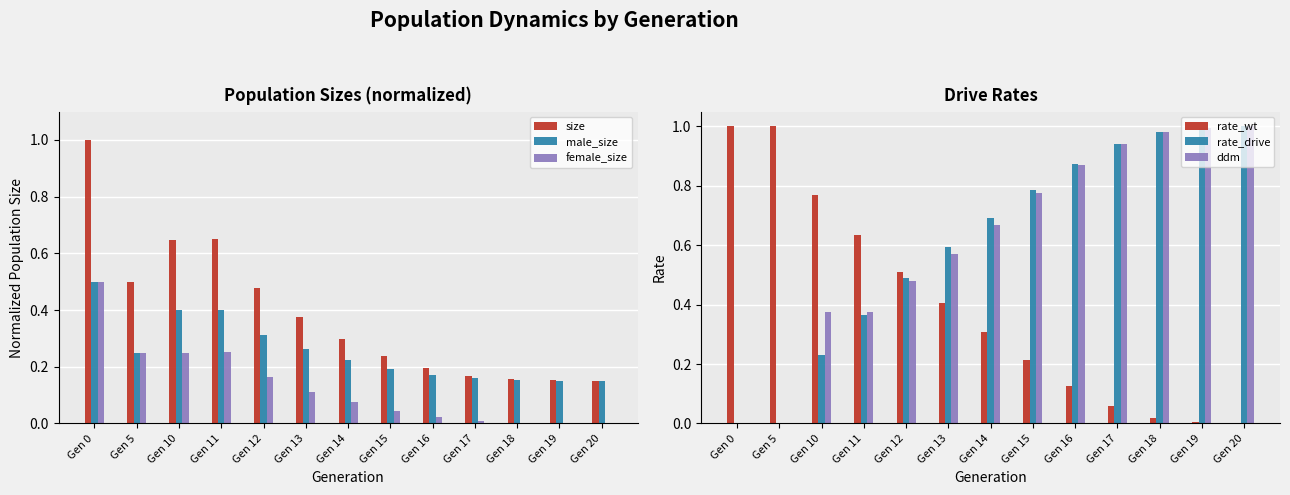

Reading right to left, transcribe all the data shown in this chart.

size: Gen 20=0.2	Gen 19=0.2	Gen 18=0.2	Gen 17=0.2	Gen 16=0.2	Gen 15=0.2	Gen 14=0.3	Gen 13=0.4	Gen 12=0.5	Gen 11=0.7	Gen 10=0.6	Gen 5=0.5	Gen 0=1.0
male_size: Gen 20=0.2	Gen 19=0.2	Gen 18=0.2	Gen 17=0.2	Gen 16=0.2	Gen 15=0.2	Gen 14=0.2	Gen 13=0.3	Gen 12=0.3	Gen 11=0.4	Gen 10=0.4	Gen 5=0.2	Gen 0=0.5
female_size: Gen 20=0.0	Gen 19=0.0	Gen 18=0.0	Gen 17=0.0	Gen 16=0.0	Gen 15=0.0	Gen 14=0.1	Gen 13=0.1	Gen 12=0.2	Gen 11=0.3	Gen 10=0.2	Gen 5=0.2	Gen 0=0.5
rate_wt: Gen 20=0.0	Gen 19=0.0	Gen 18=0.0	Gen 17=0.1	Gen 16=0.1	Gen 15=0.2	Gen 14=0.3	Gen 13=0.4	Gen 12=0.5	Gen 11=0.6	Gen 10=0.8	Gen 5=1.0	Gen 0=1.0
rate_drive: Gen 20=1.0	Gen 19=1.0	Gen 18=1.0	Gen 17=0.9	Gen 16=0.9	Gen 15=0.8	Gen 14=0.7	Gen 13=0.6	Gen 12=0.5	Gen 11=0.4	Gen 10=0.2	Gen 5=0.0	Gen 0=0.0
ddm: Gen 20=1.0	Gen 19=1.0	Gen 18=1.0	Gen 17=0.9	Gen 16=0.9	Gen 15=0.8	Gen 14=0.7	Gen 13=0.6	Gen 12=0.5	Gen 11=0.4	Gen 10=0.4	Gen 5=0.0	Gen 0=0.0